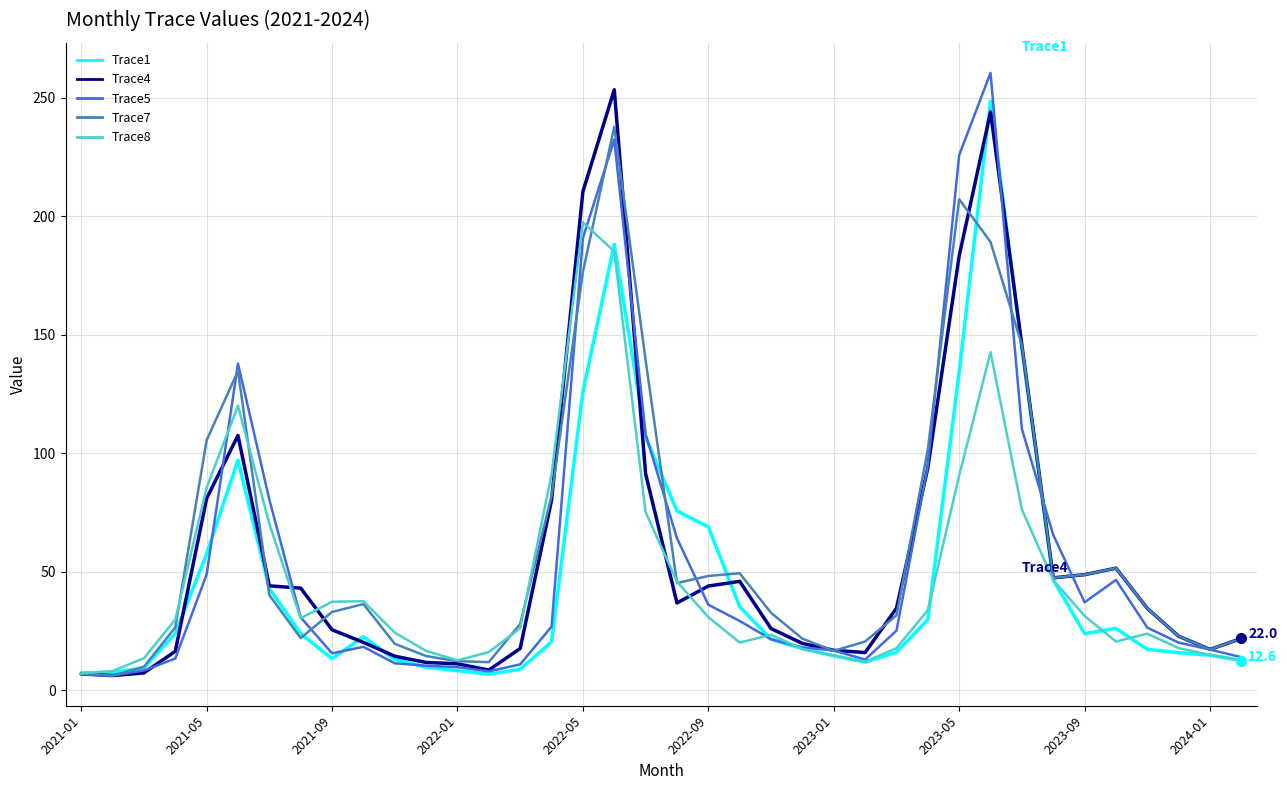

What is the highest value of the Trace5 series?

260.5